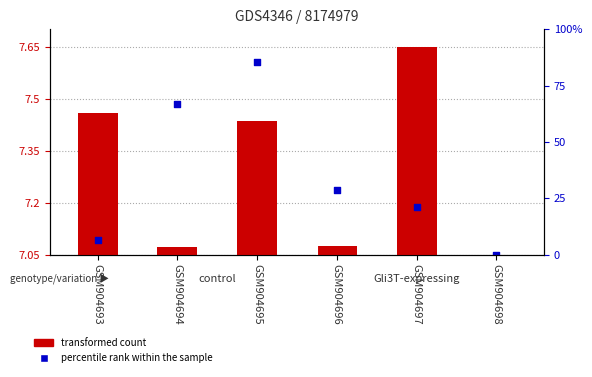

Which series has the largest total across all categories?

percentile rank within the sample